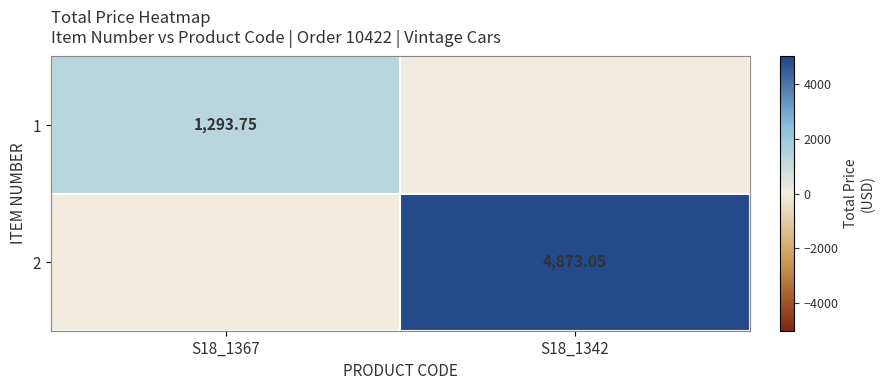

Rank the series by their maximum value, from lowest to highest.

1, 2